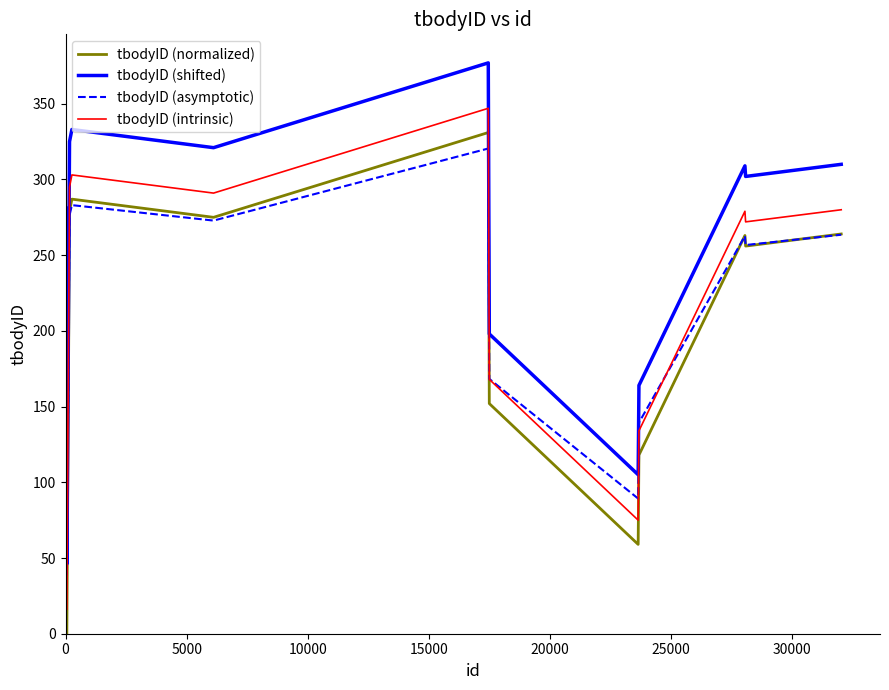

True or false: tbodyID (shifted) and tbodyID (normalized) intersect in this chart.

False